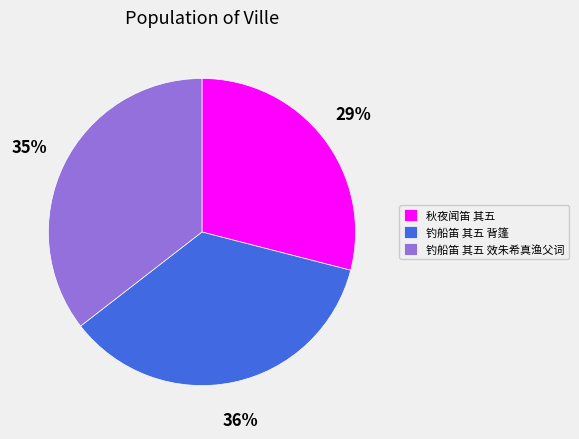

How many segments does this pie chart have?

3